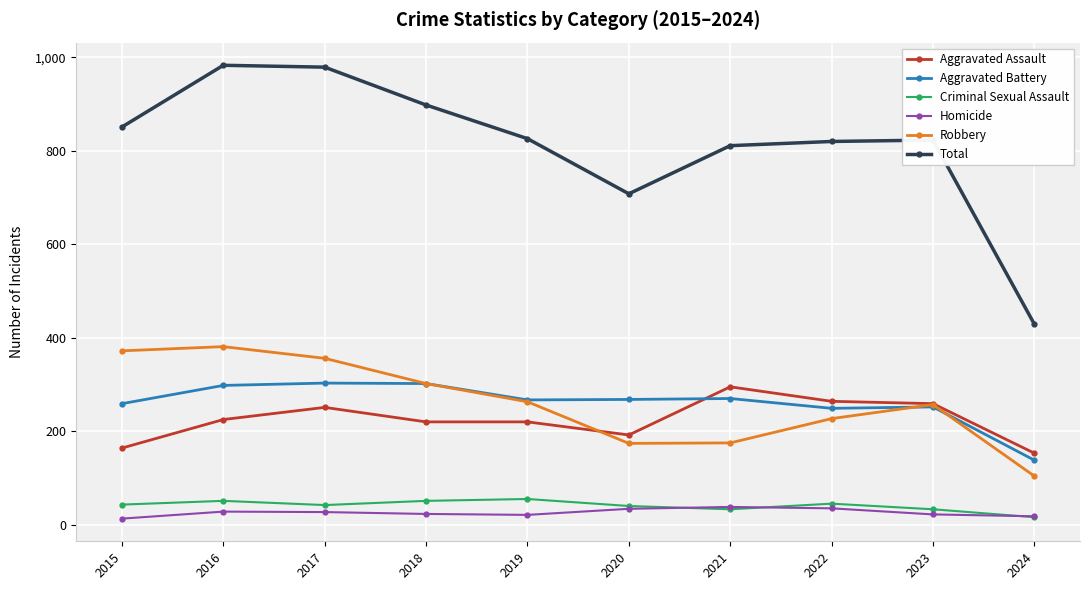

What is the value of the Robbery point at the 2nd from the left?

381